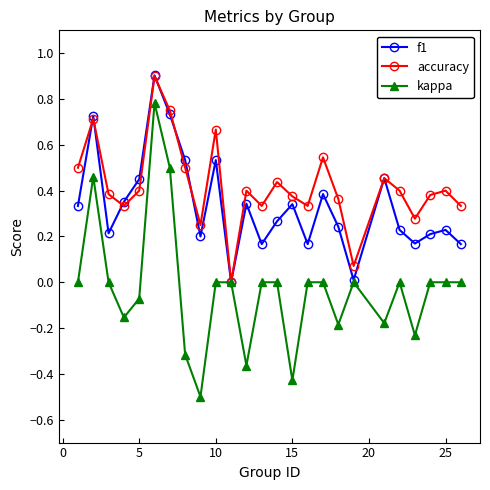

What is the sum of all f1 values?

8.4